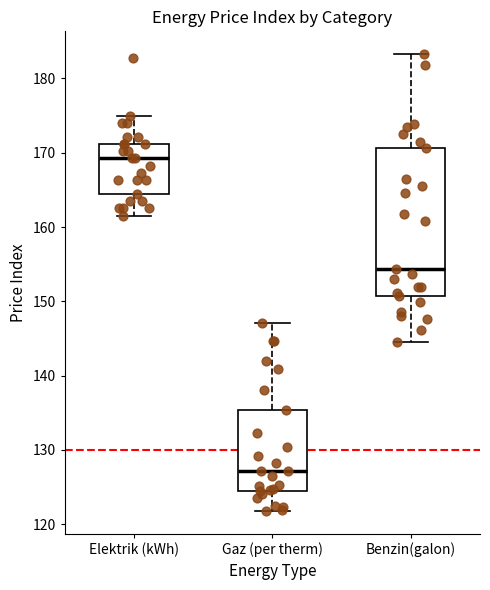

Where does the median line of the box for Gaz (per therm) sit on the y-axis? The values are not printed on the chart, so give them approximately, as read against the axis.

127